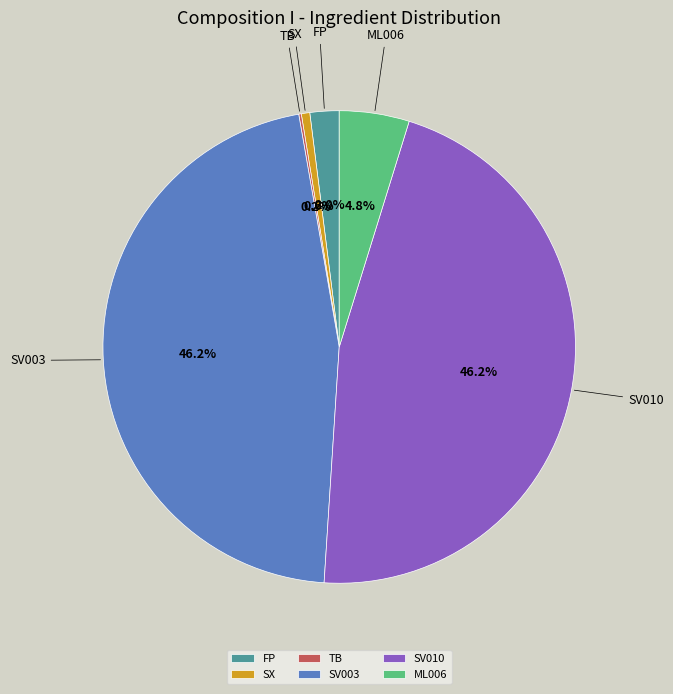

Does SV003 account for over 50% of the chart?

No